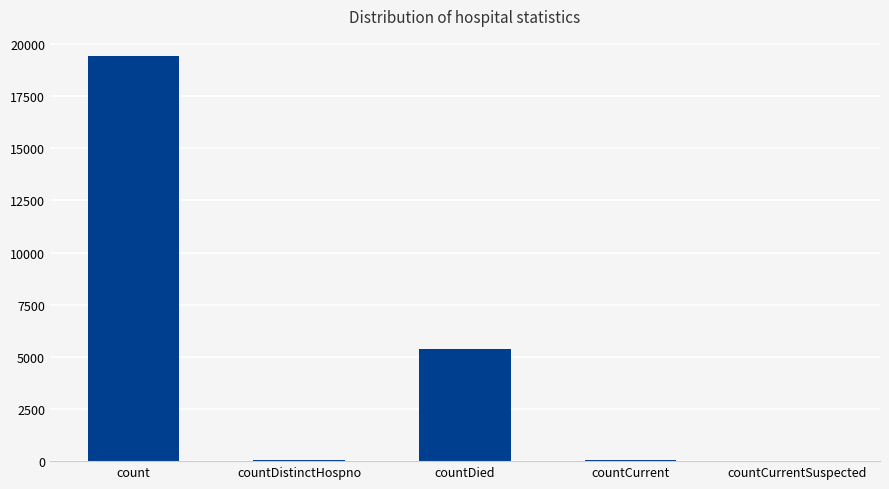

The value at countCurrentSuspected is -7339. True or false?

False